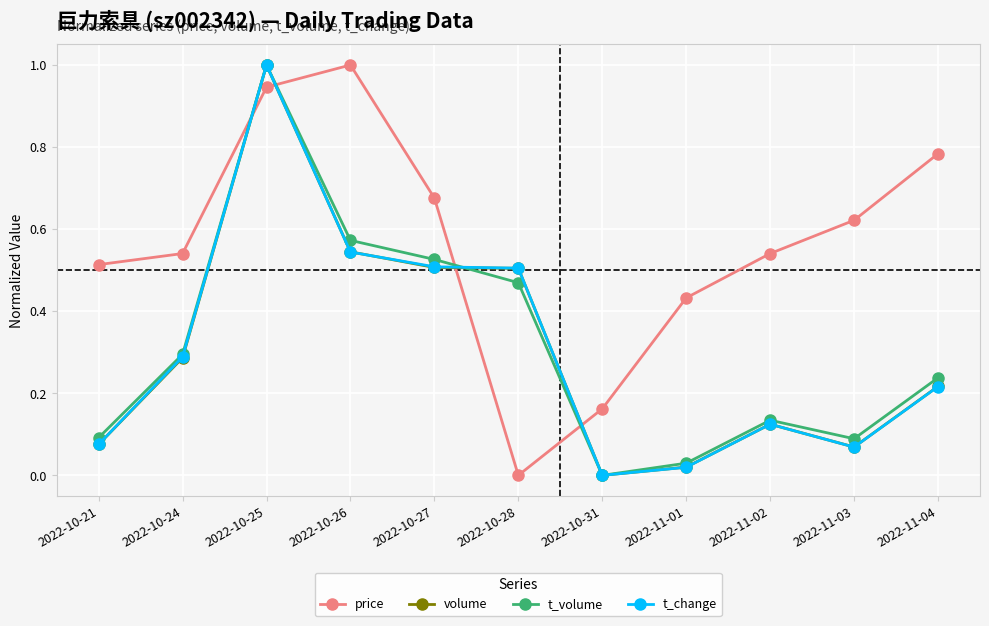

True or false: price has more than 1 points higher than both neighbors.

False